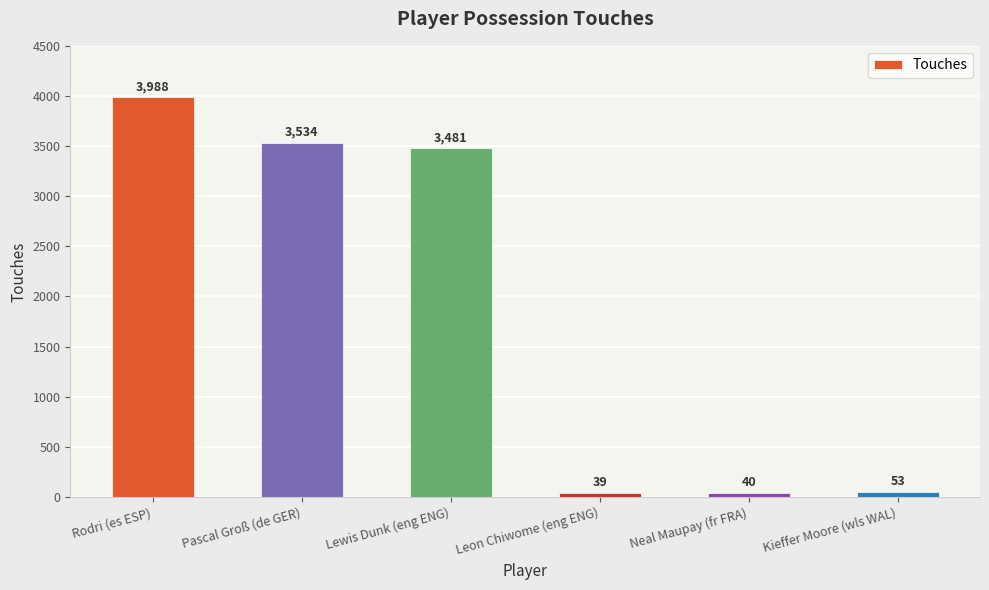

The chart shows a value of 5239 at Lewis Dunk (eng ENG). True or false?

False